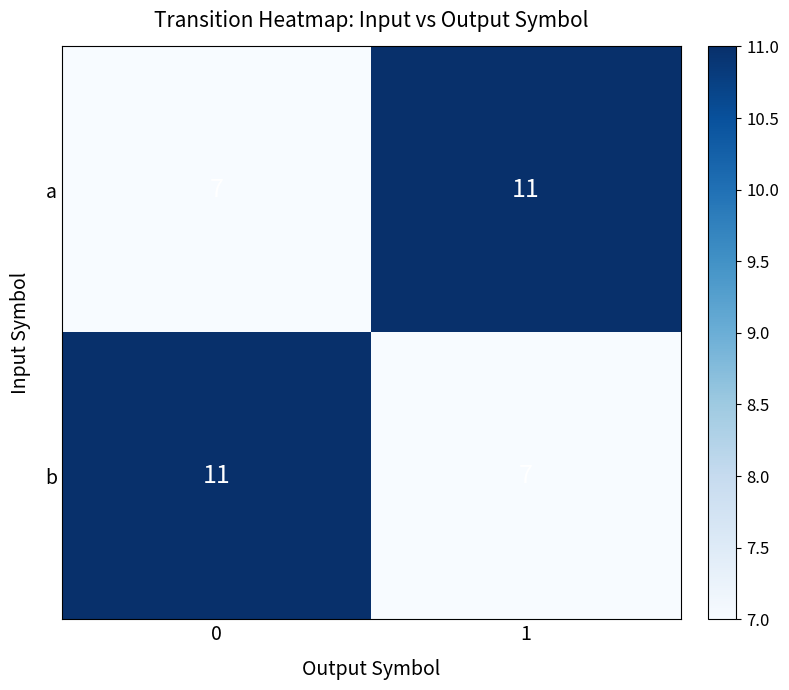

Reading left to right, what are all the values shown in this chart?

a: 7	11
b: 11	7